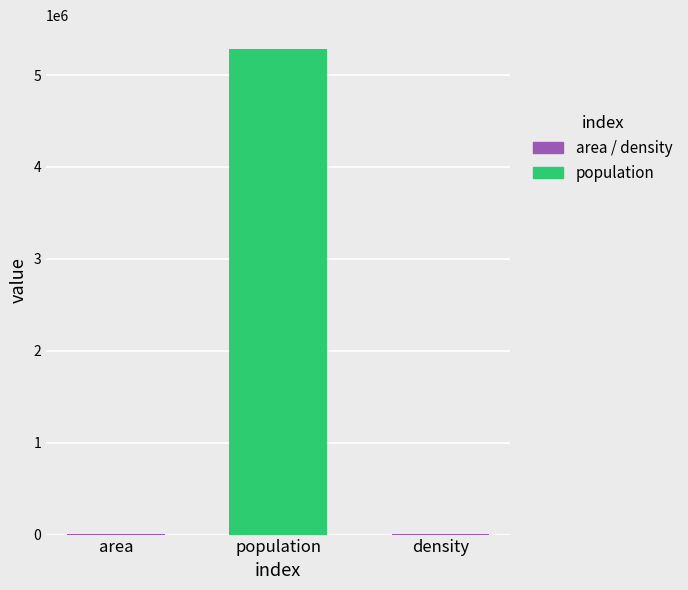

Is it true that the value at population is 8315750.5?

False